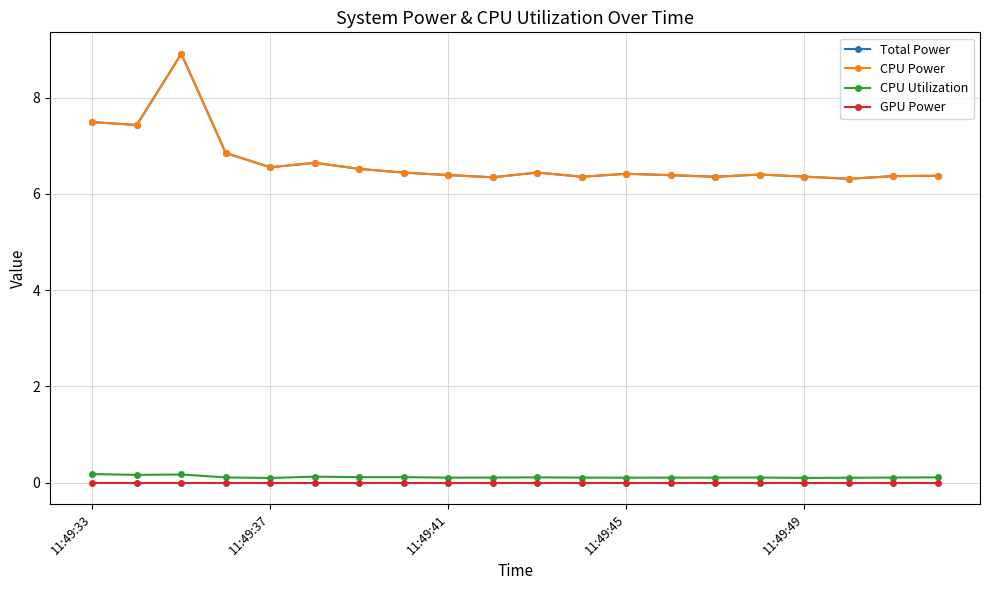

At which label does GPU Power reach its minimum?

11:49:33